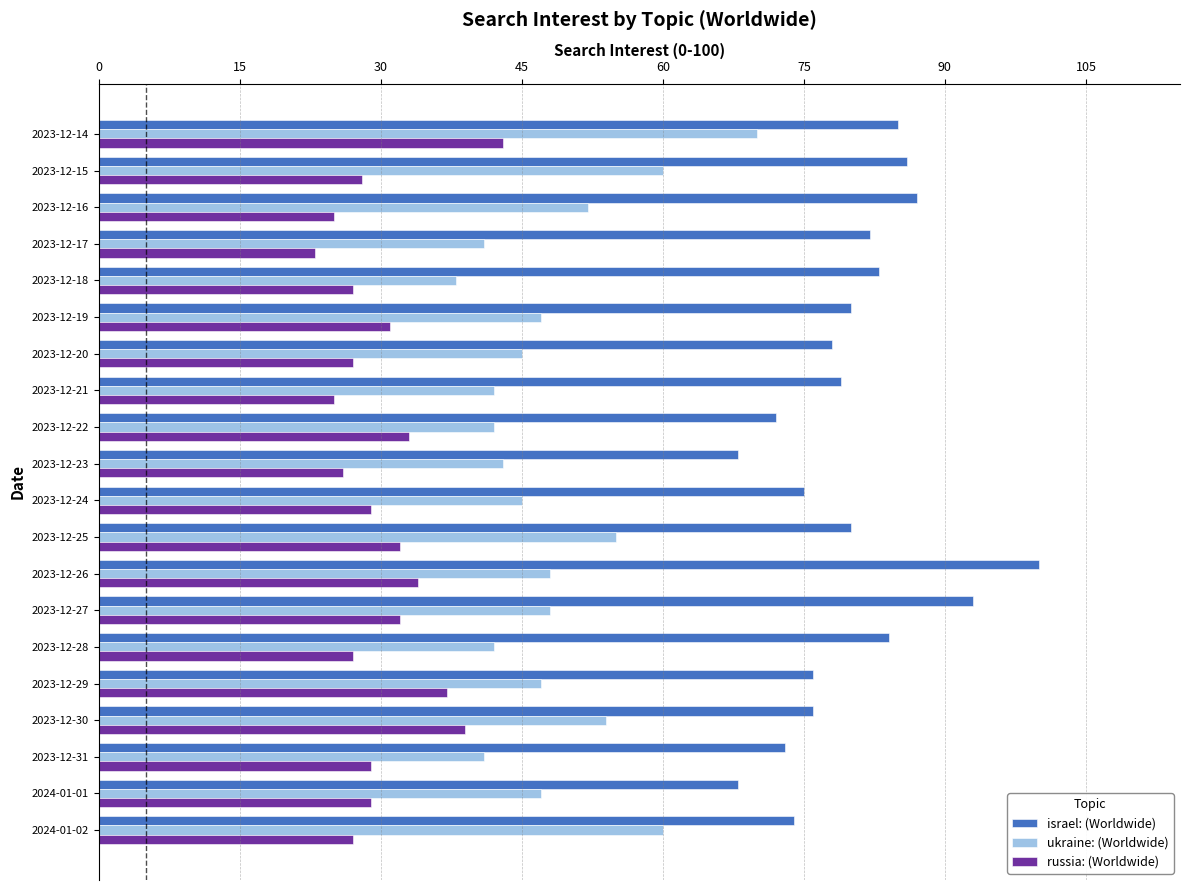

What is the lowest value of the ukraine: (Worldwide) series?

38